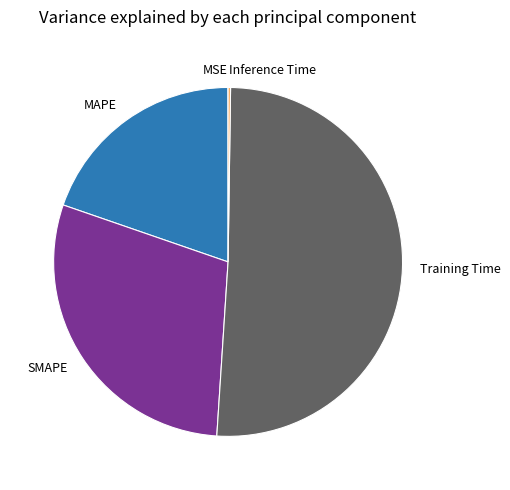

What is the ratio of the value at MAPE to the value at Training Time?

0.4